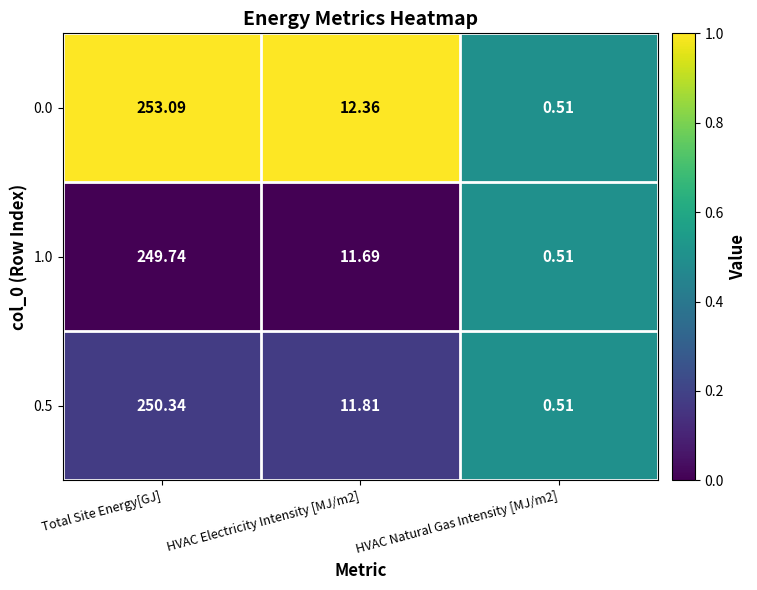

Which label corresponds to the largest value in the chart?

Total Site Energy[GJ]